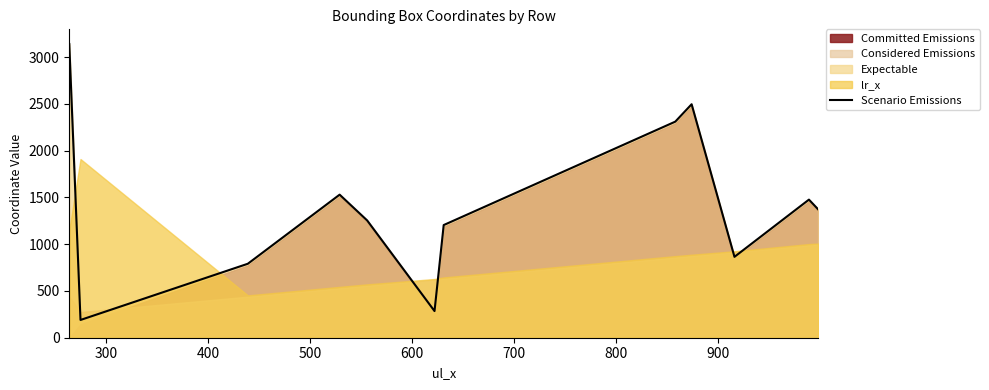

What is the lowest value of the Scenario Emissions series?

190